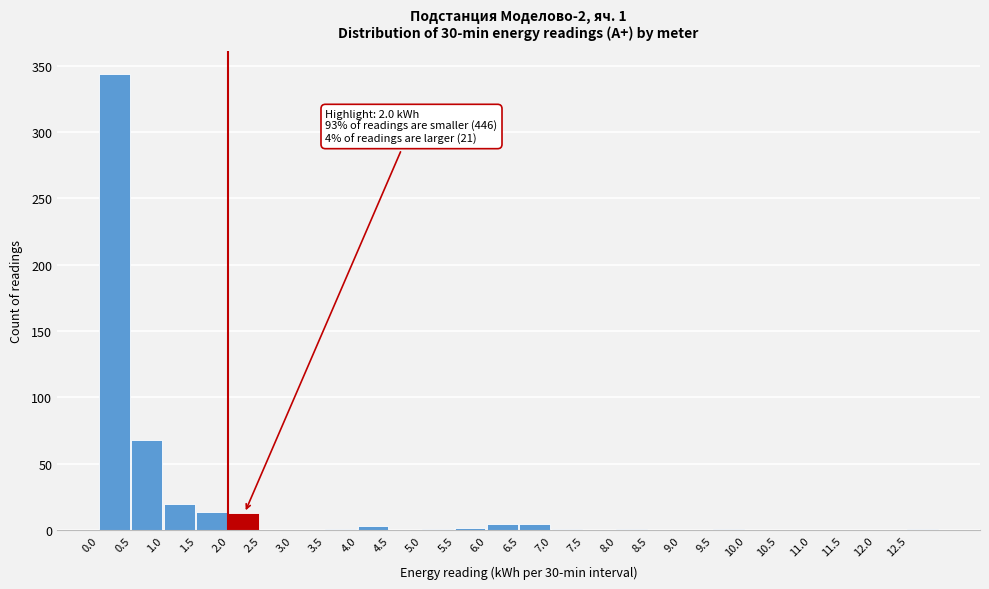

Over which range of the x-axis is the bar tallest?

0.0 to 0.5